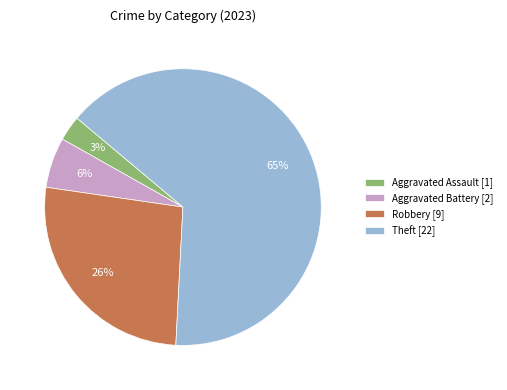

What percentage is the Theft [22] slice, to the nearest percent?

65%